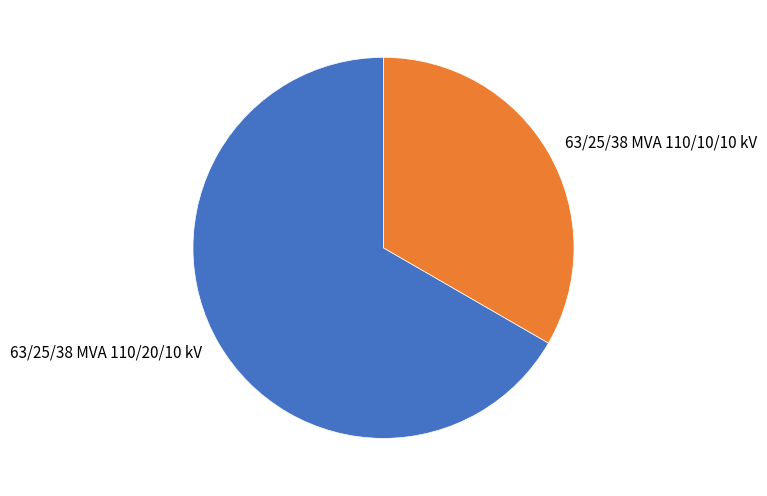

Do 63/25/38 MVA 110/20/10 kV and 63/25/38 MVA 110/10/10 kV together represent more than half of the pie?

Yes